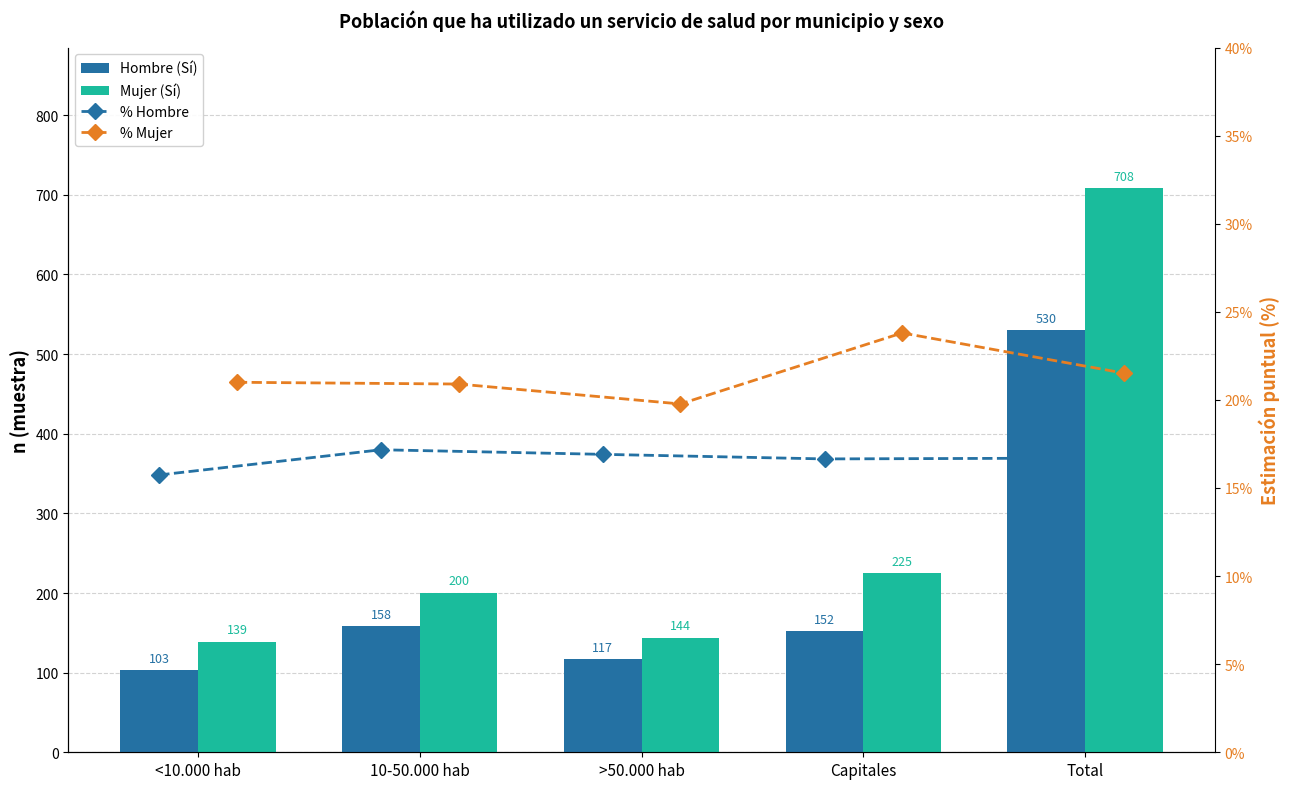

What position from the right is 10-50.000 hab?

4